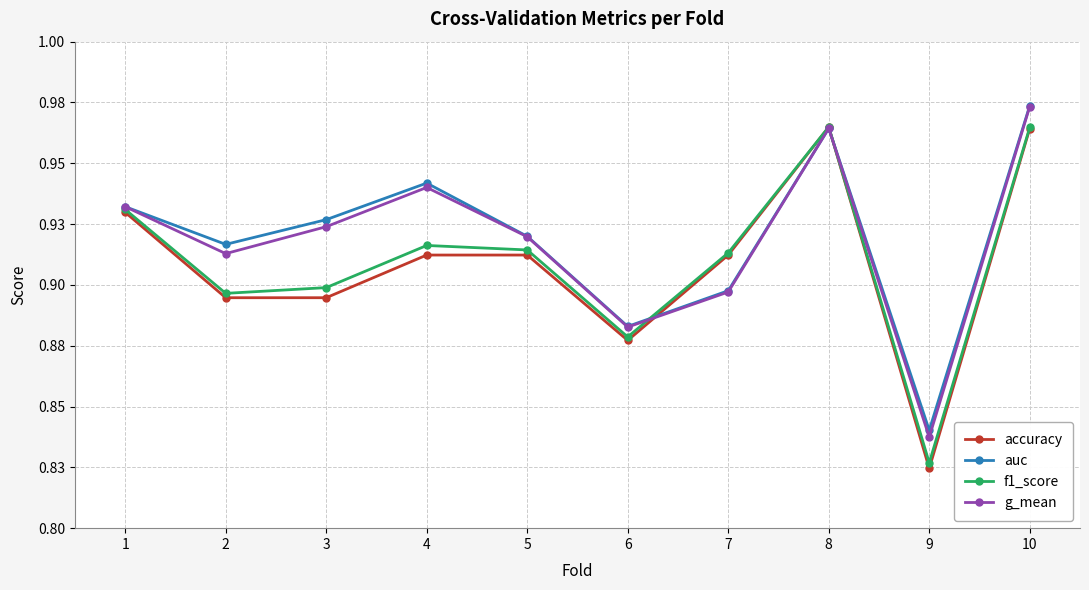

Is this an area chart (filled region under the line)?

No